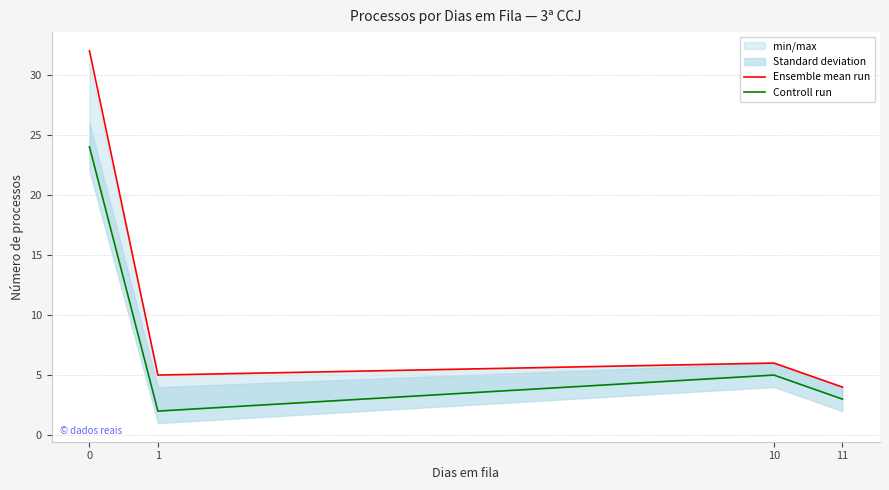

What is the total value across all series at 1?

7